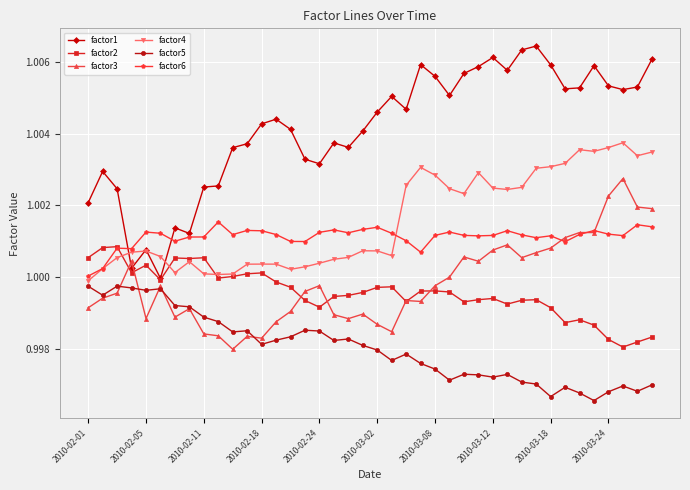

True or false: factor1 and factor4 cross at least once.

True